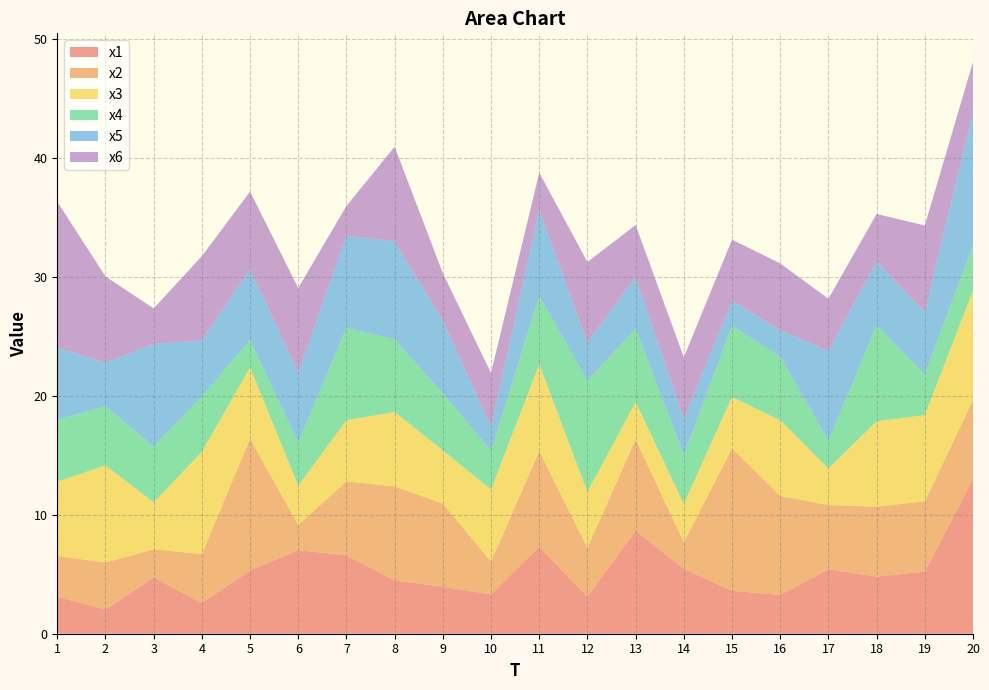

Reading left to right, list all the values displayed in this chart.

x1: 3.1	2.0	4.7	2.6	5.3	7.0	6.6	4.5	3.9	3.3	7.3	3.1	8.6	5.5	3.6	3.3	5.4	4.8	5.2	13.0
x2: 3.4	4.0	2.4	4.1	11.1	2.1	6.2	7.9	7.0	2.8	8.0	4.1	7.7	2.2	12.0	8.3	5.4	5.9	5.9	6.7
x3: 6.3	8.2	3.9	8.6	6.0	3.3	5.1	6.3	4.5	6.1	7.3	4.7	3.2	3.2	4.3	6.4	3.1	7.2	7.2	9.2
x4: 5.2	5.0	4.7	4.6	2.3	3.6	7.8	6.1	4.8	3.3	5.7	9.3	6.2	4.1	6.0	5.3	2.3	8.0	3.4	3.8
x5: 6.0	3.7	8.6	4.7	5.9	5.9	7.8	8.2	6.1	2.0	7.2	3.2	4.3	3.0	2.1	2.2	7.6	5.4	5.2	11.2
x6: 12.3	7.3	3.0	7.1	6.5	7.1	2.5	7.9	4.0	4.5	3.1	6.8	4.4	5.2	5.1	5.6	4.4	4.0	7.3	4.2